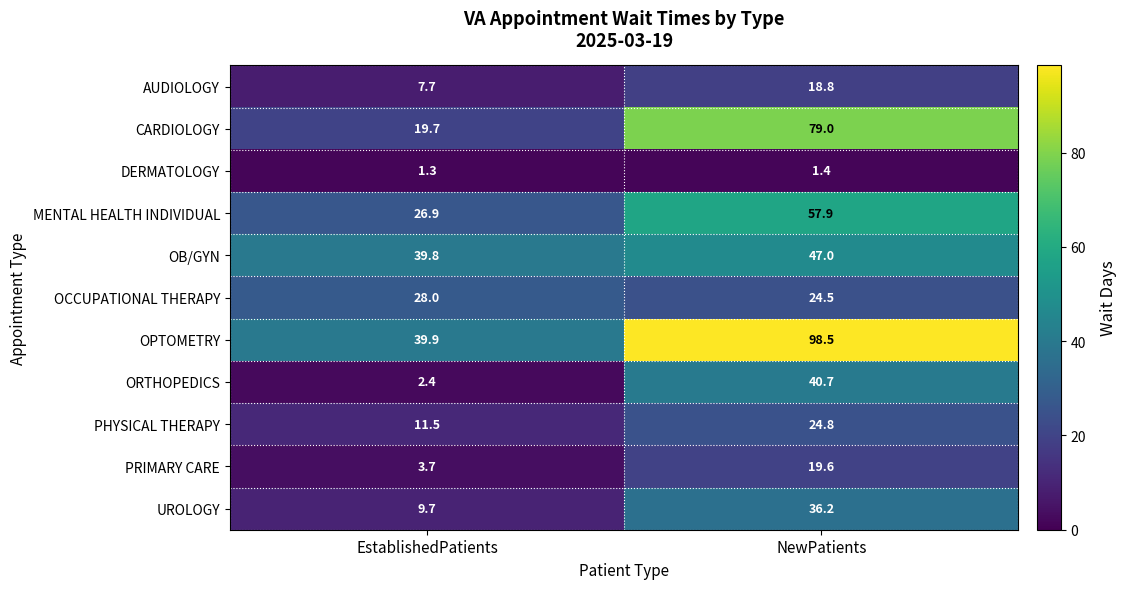

Is it true that UROLOGY equals 15.3 at EstablishedPatients?

False